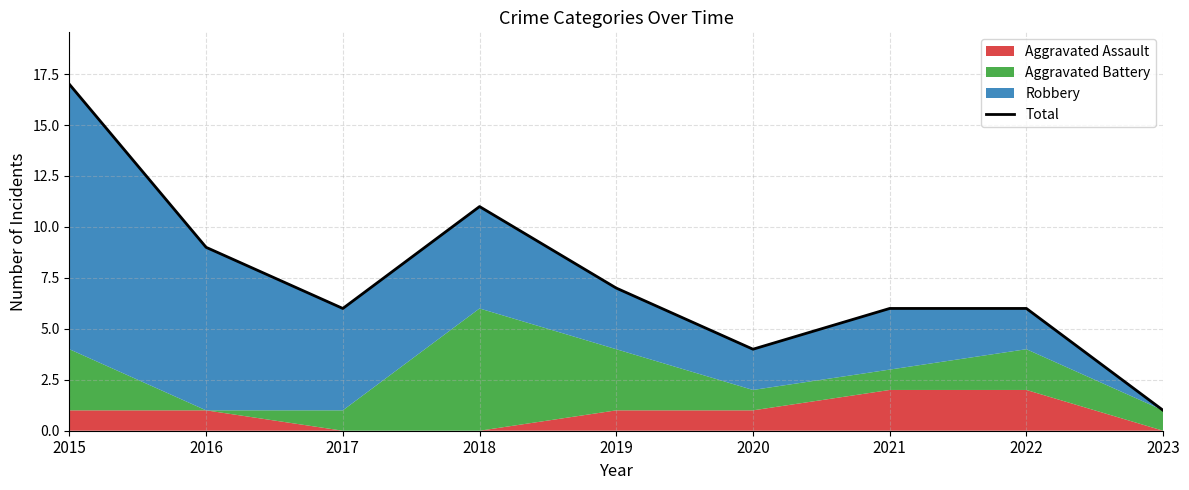

At which label does the data first exceed 6?

2015